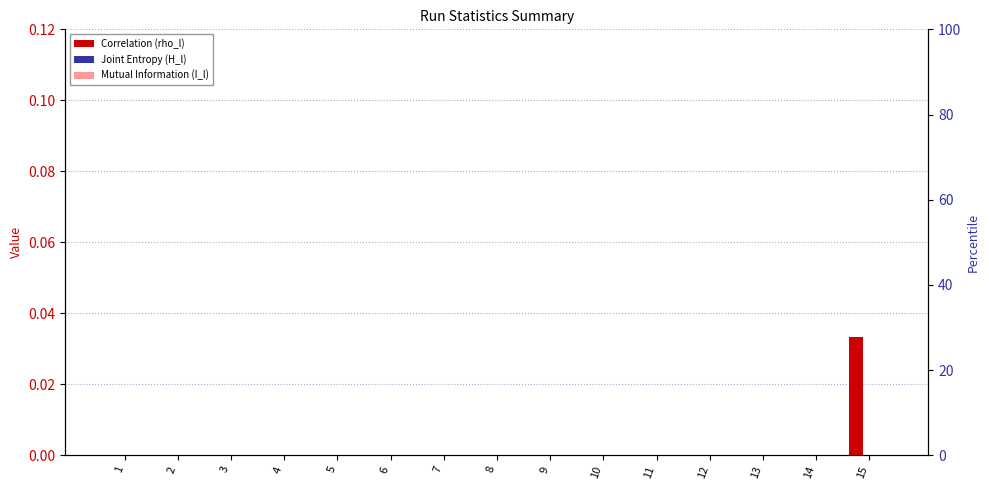

The value of Mutual Information (I_l) at 15 is 0.0. True or false?

True